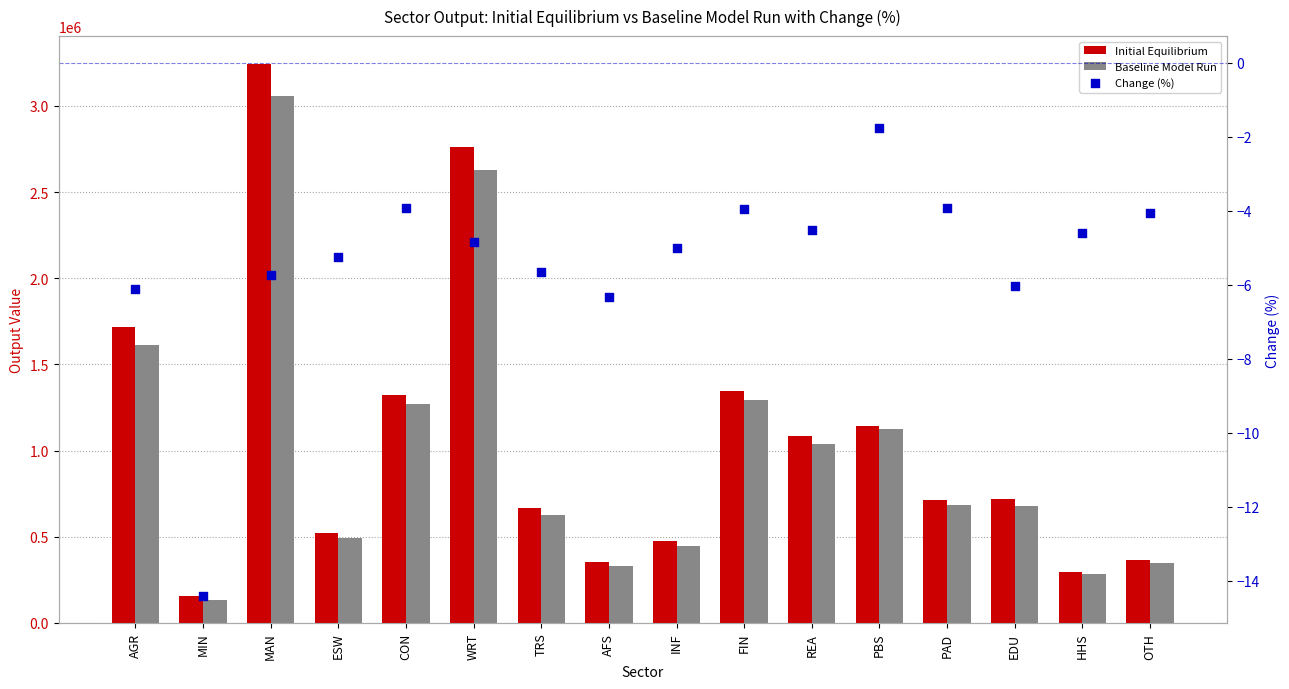

At how many categories does at least one series exceed 308644?

14